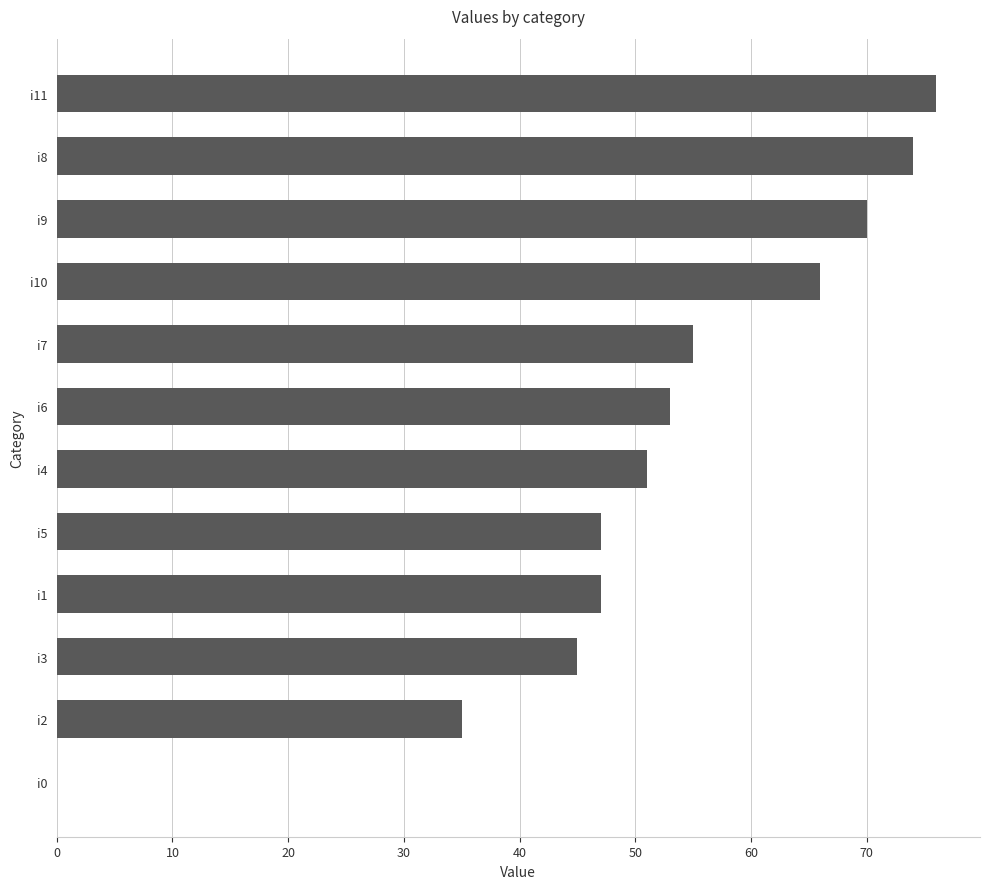

What is the greatest value displayed?

76